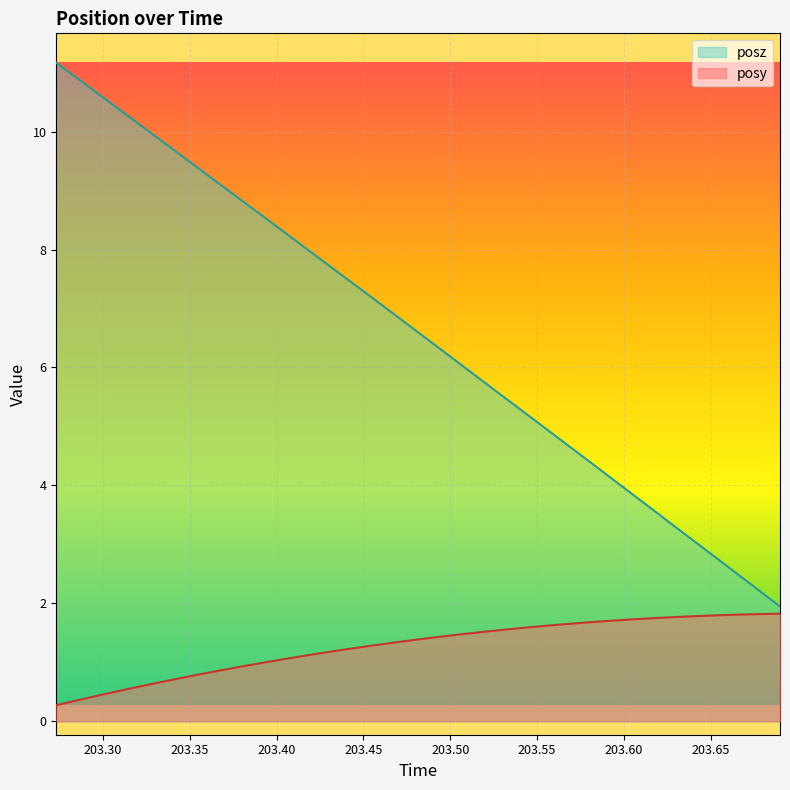

Between 203.3154 and 203.3839, which series saw the biggest shift?

posz